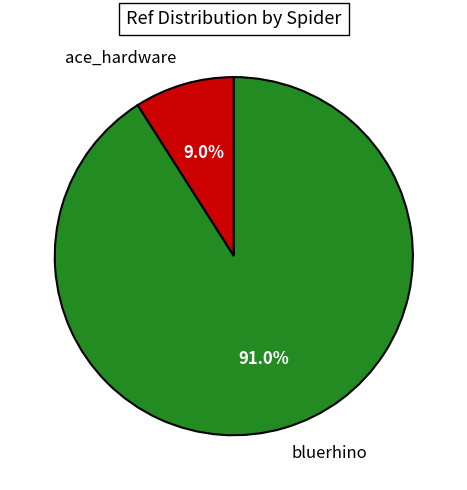

Rank the categories by value from lowest to highest.

ace_hardware, bluerhino